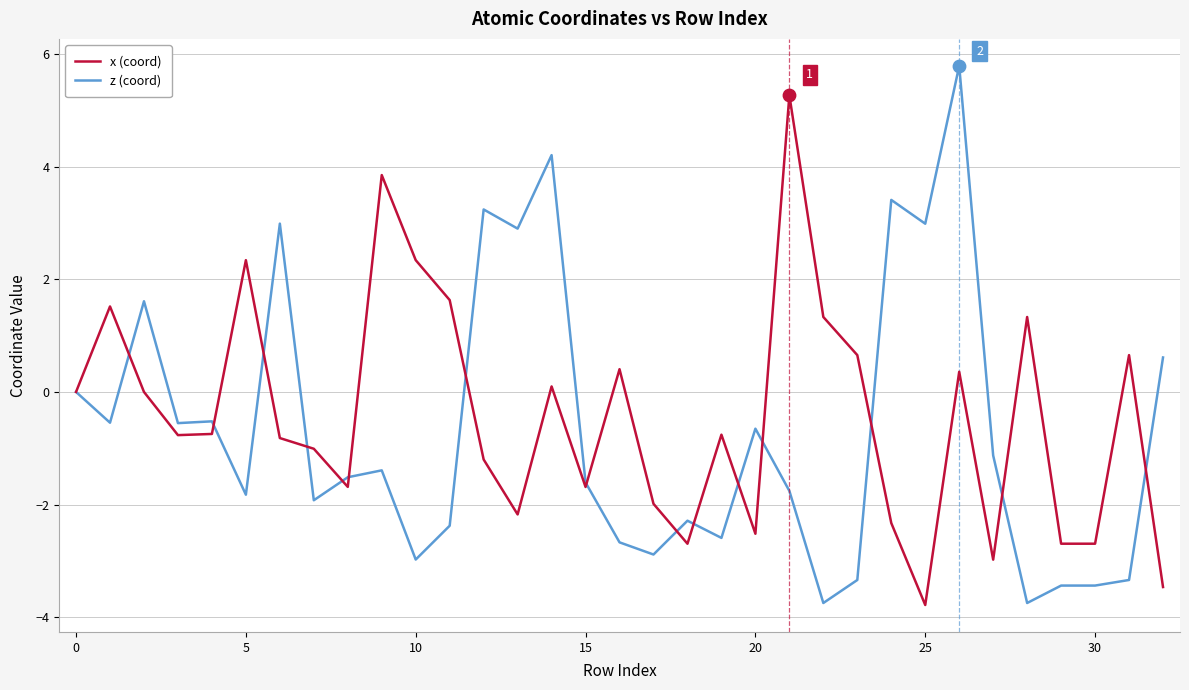

Rank the series by their maximum value, from lowest to highest.

x (coord), z (coord)